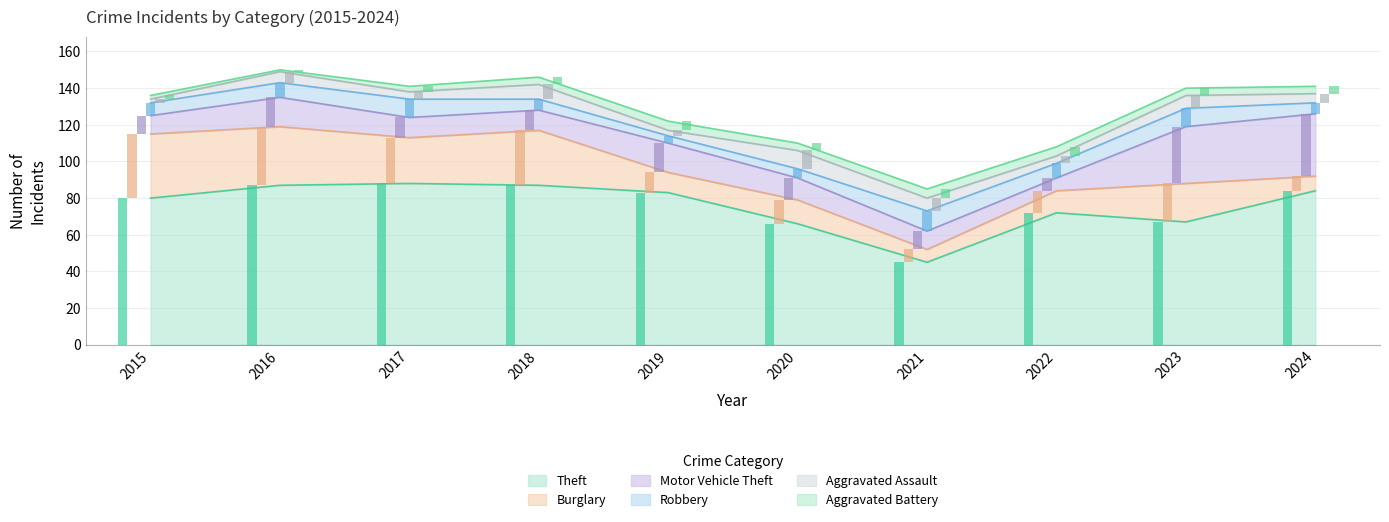

Between 2023 and 2024, which is larger?

2024